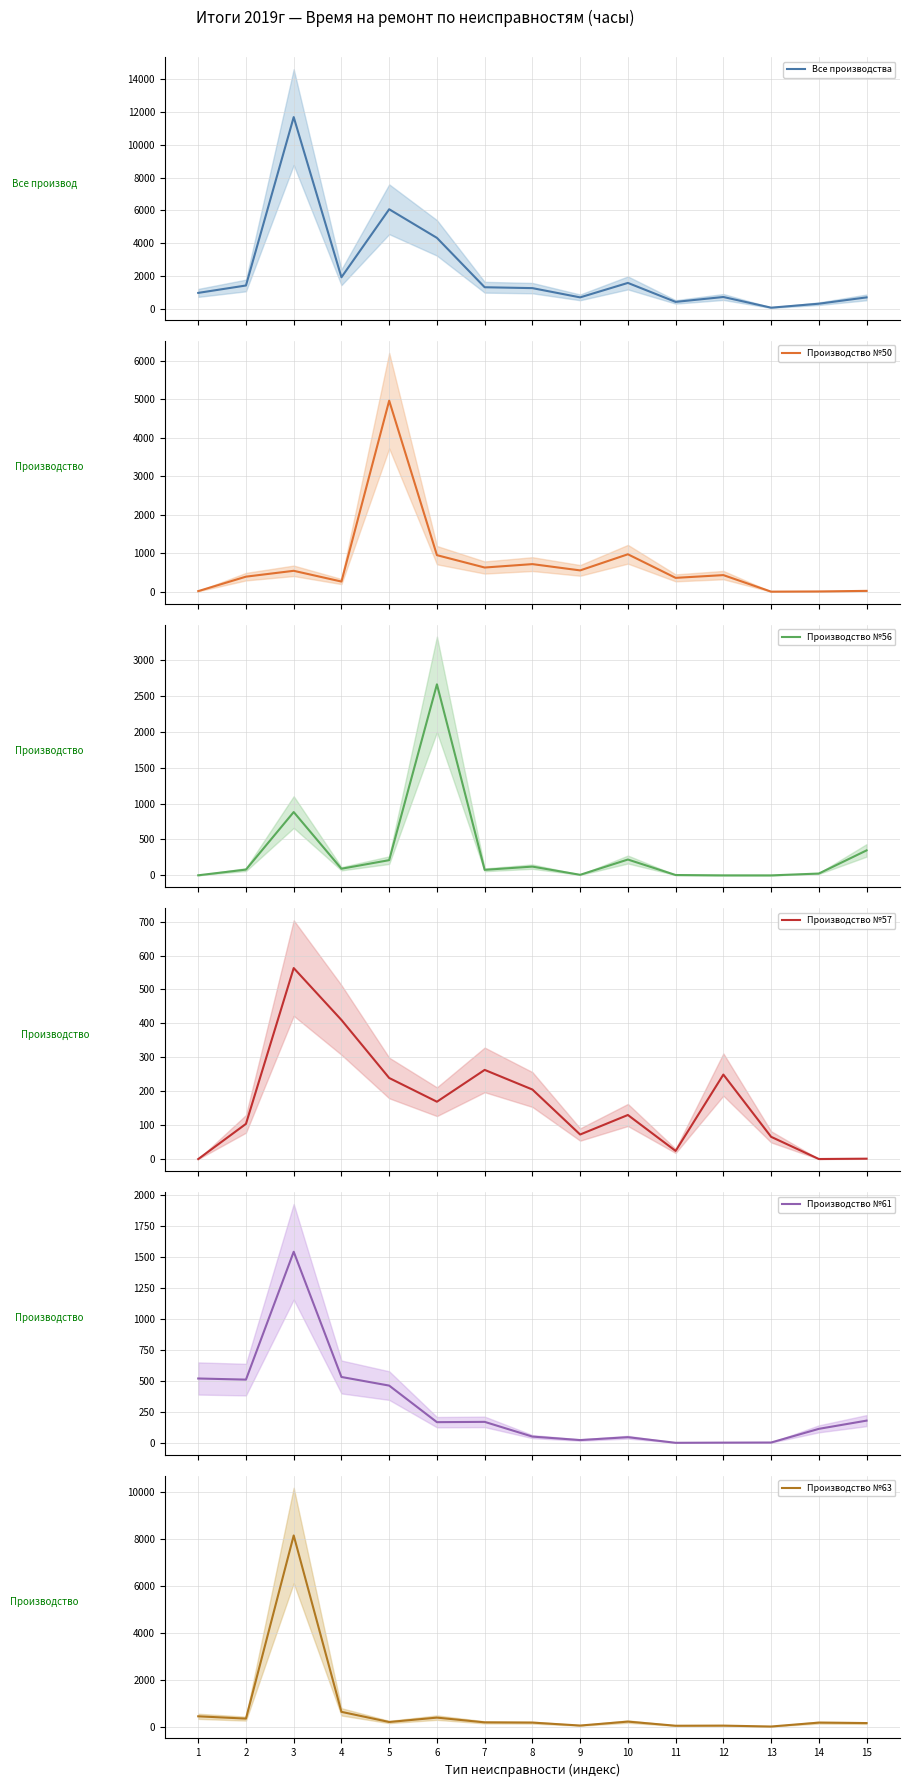

Which category has the highest value in the Производство №57 series?

3